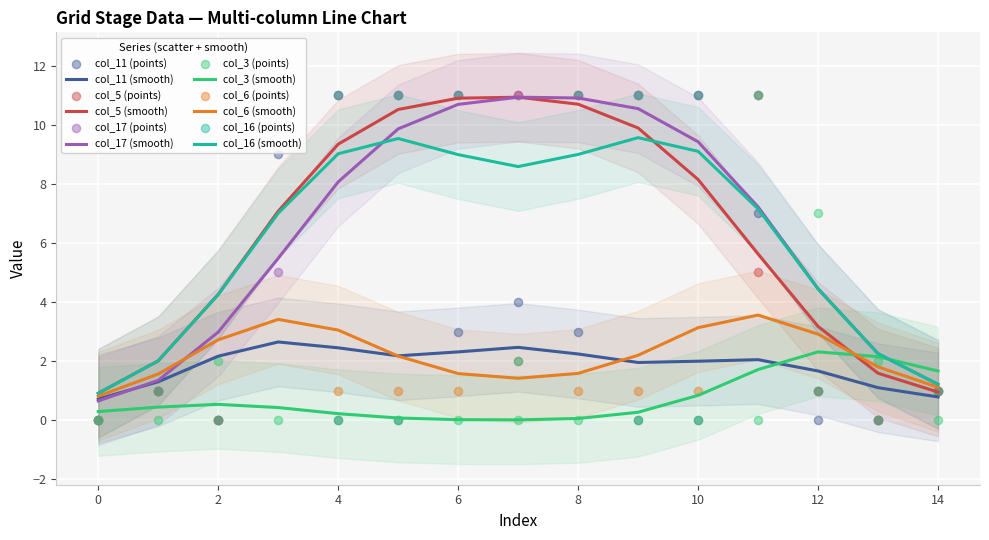

What are all the series names shown in the legend?

col_11, col_5, col_17, col_3, col_6, col_16